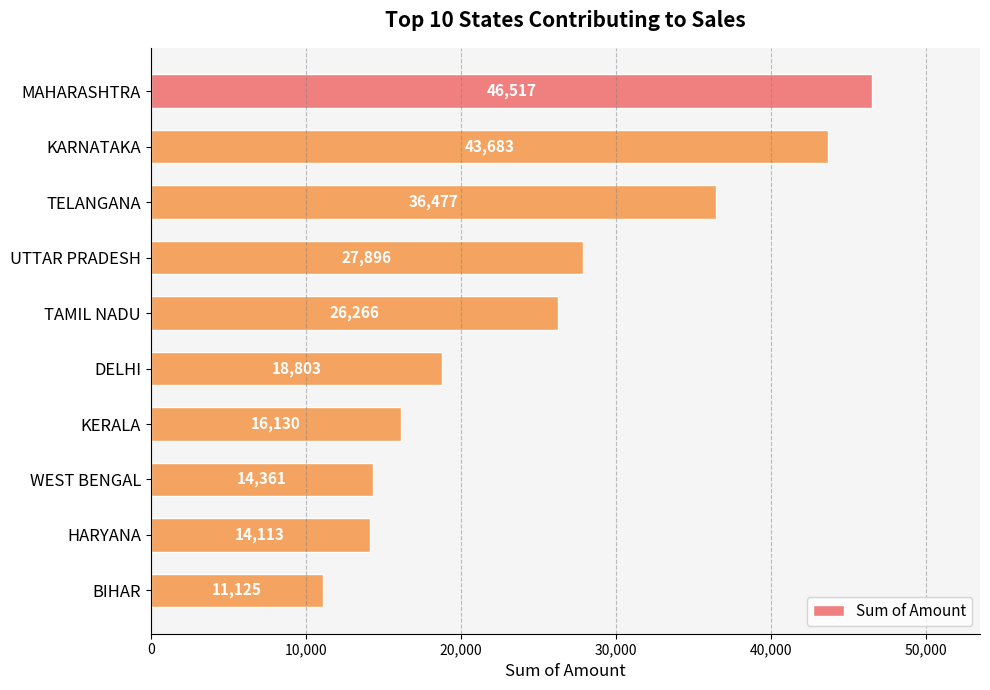

Reading top to bottom, list all the values displayed in this chart.

MAHARASHTRA=46517	KARNATAKA=43683	TELANGANA=36477	UTTAR PRADESH=27896	TAMIL NADU=26266	DELHI=18803	KERALA=16130	WEST BENGAL=14361	HARYANA=14113	BIHAR=11125